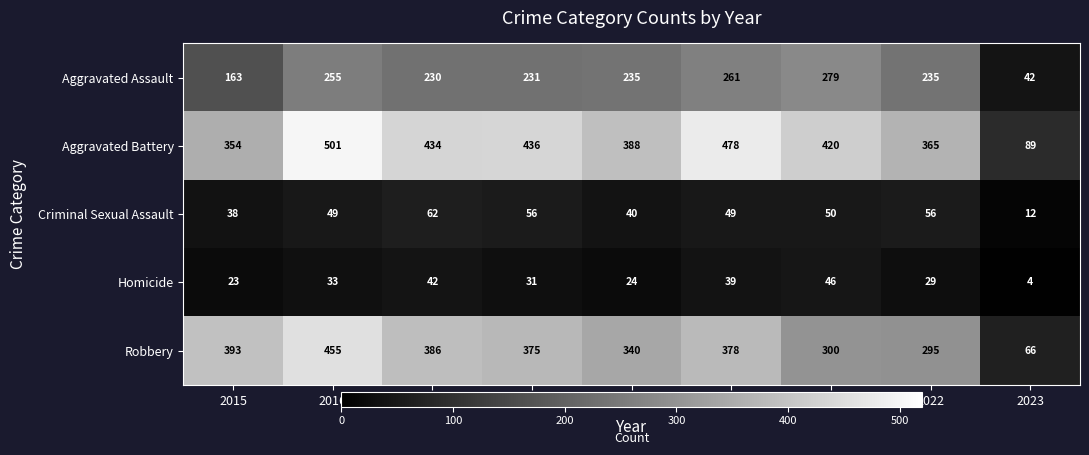

Which label corresponds to the largest value in the chart?

2016